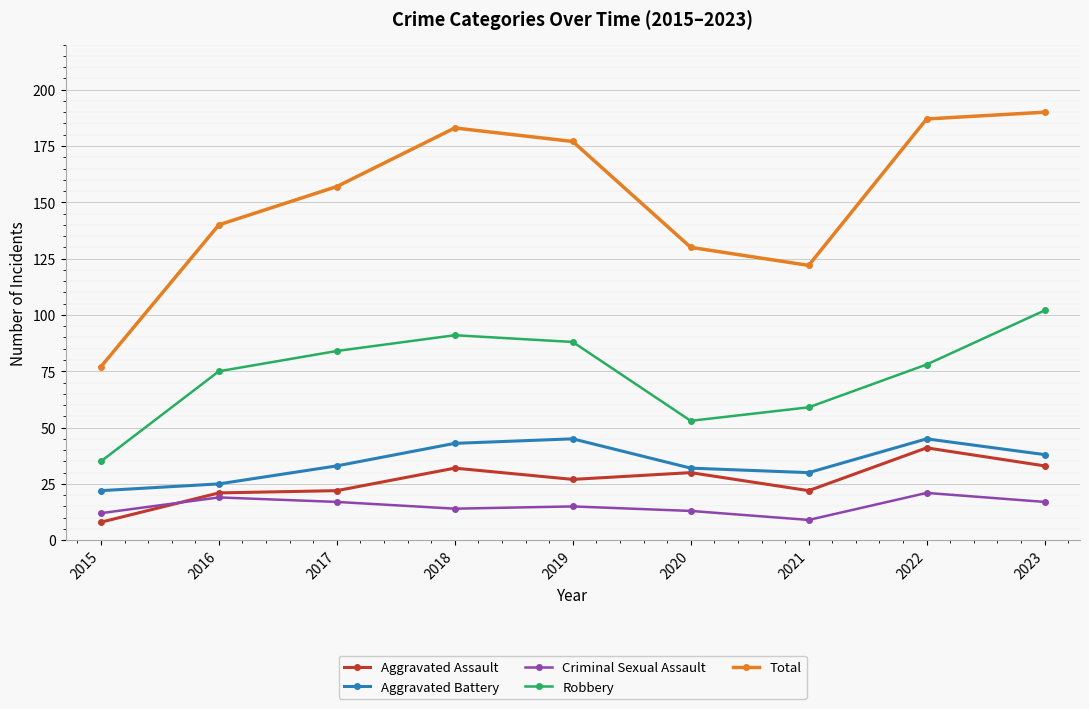

Which series has the largest total across all categories?

Total